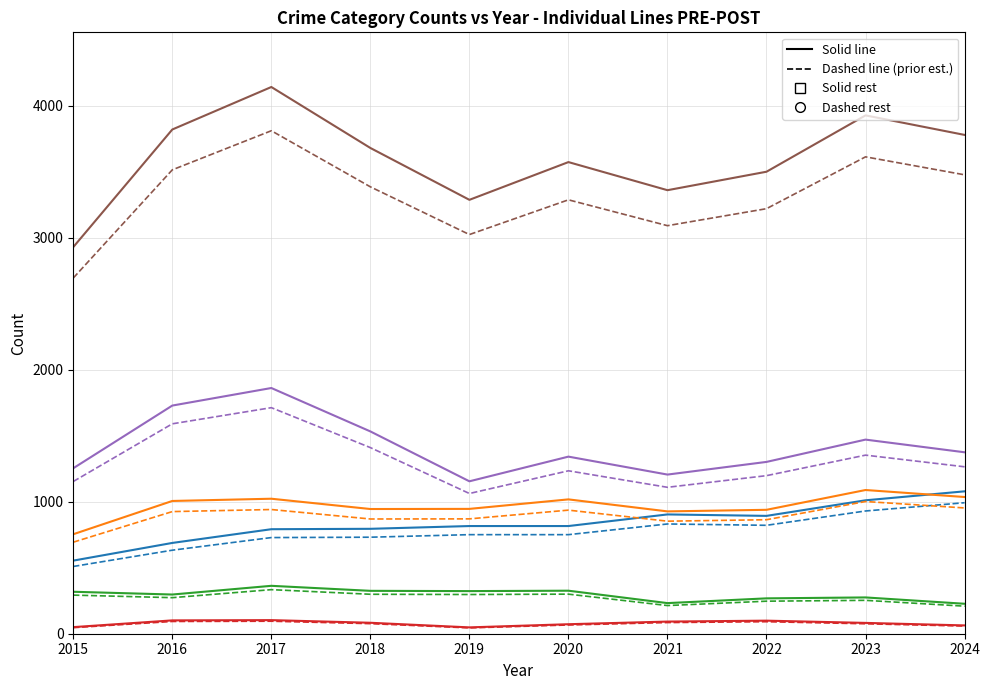

What is the maximum value shown in the chart?

4143.0